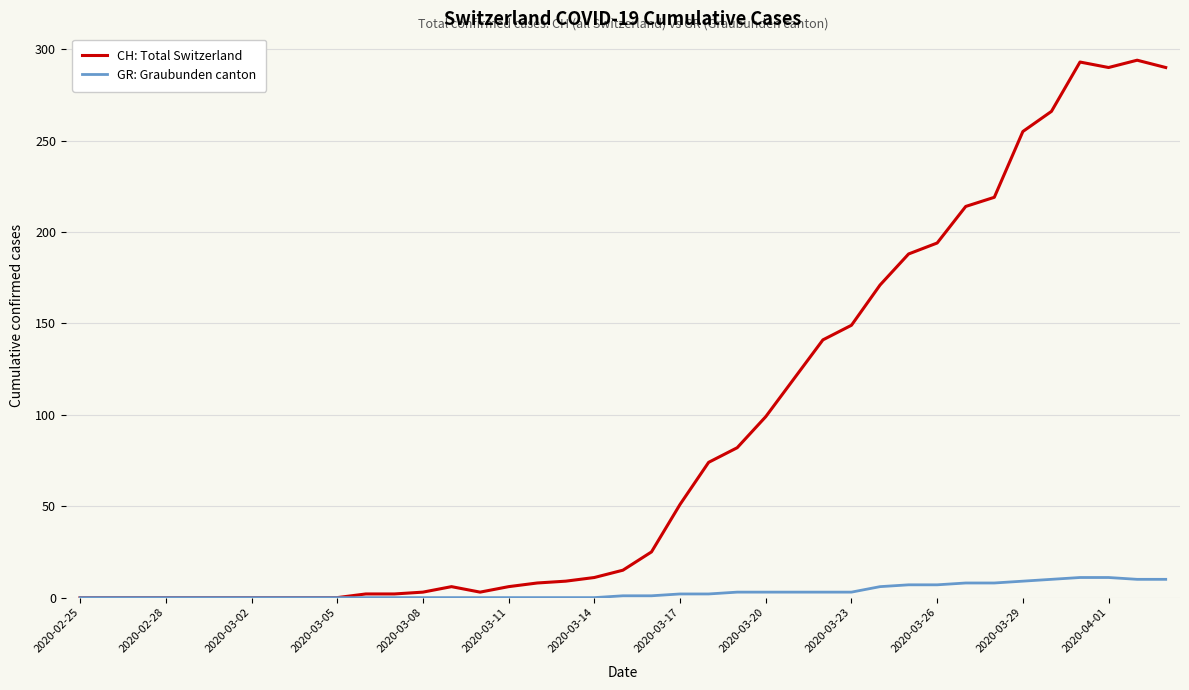

What is the highest value of the GR: Graubunden canton series?

11